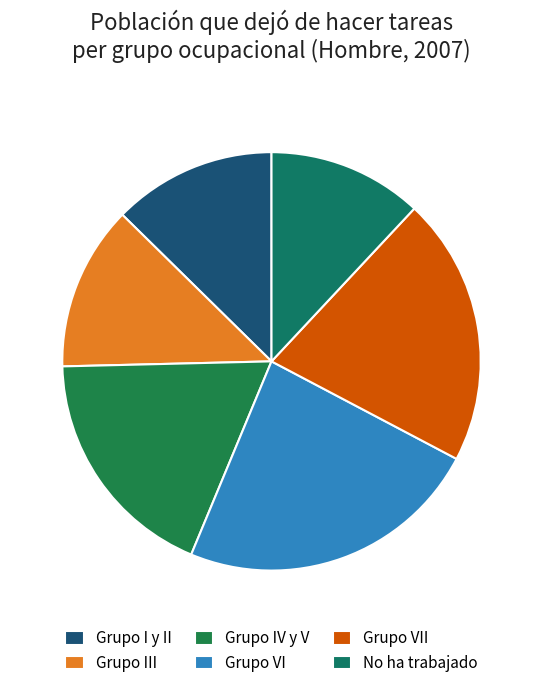

Which category has the smallest portion of the pie?

No ha trabajado